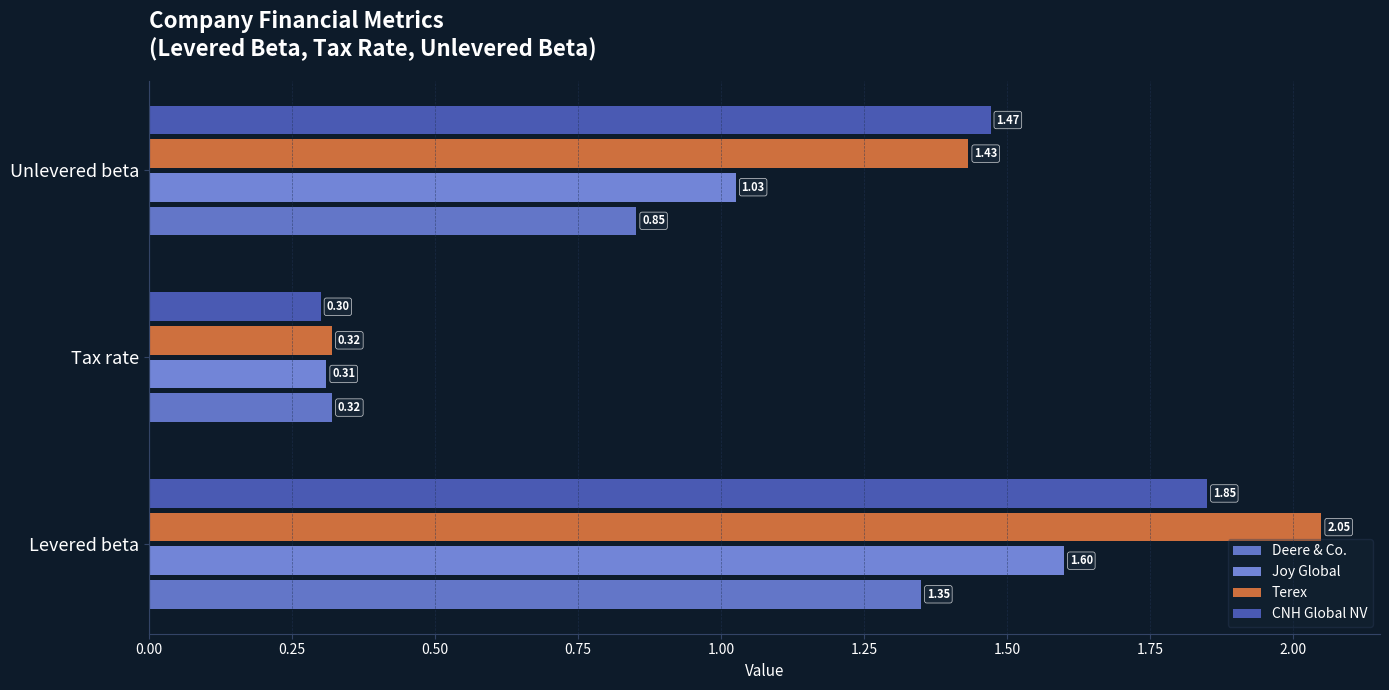

How many data points in Joy Global are less than 1?

1